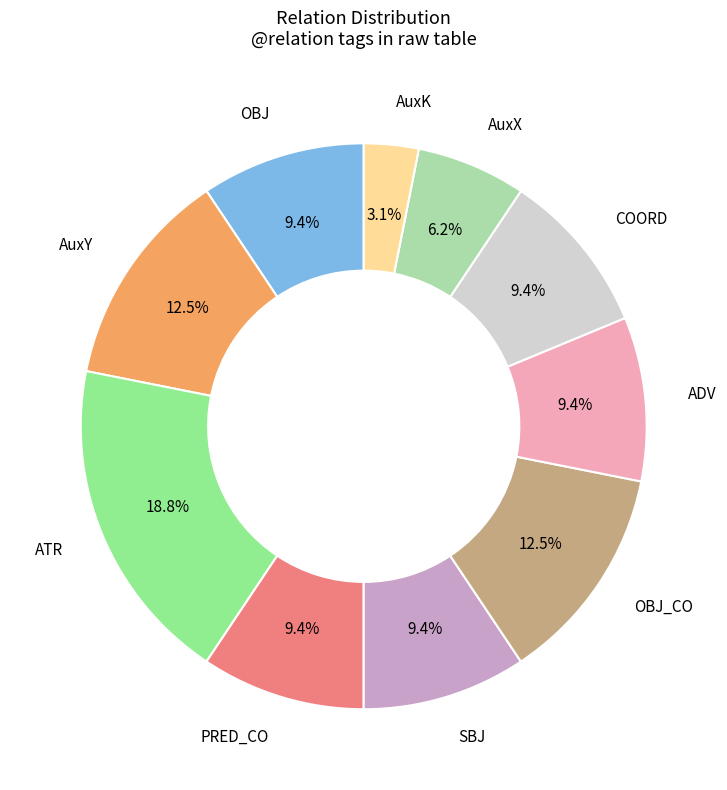

How many segments does this pie chart have?

10